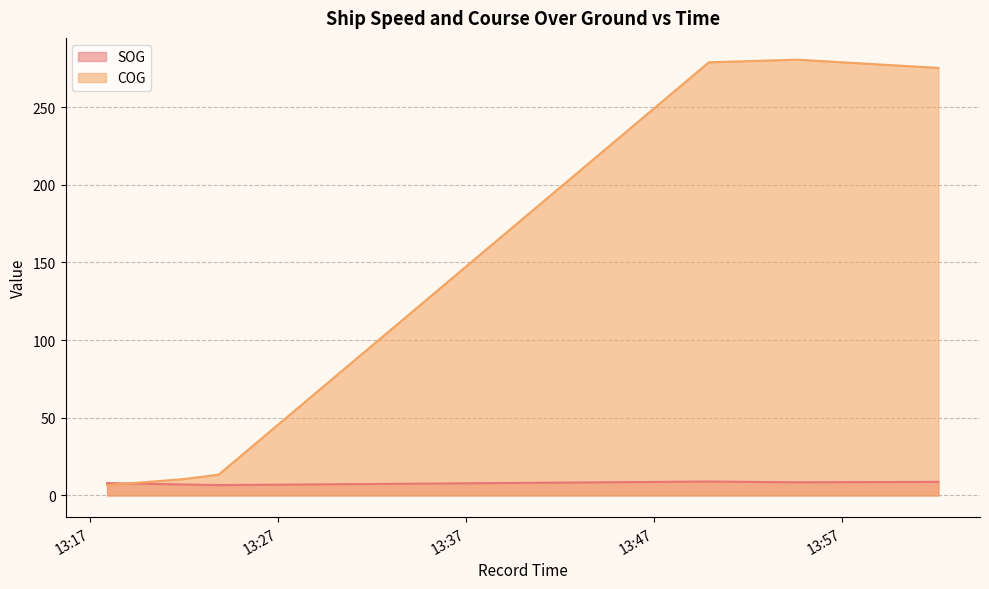

What is the difference between the COG values at 2024-04-16 13:21:54 and 2024-04-16 13:49:54?

268.3